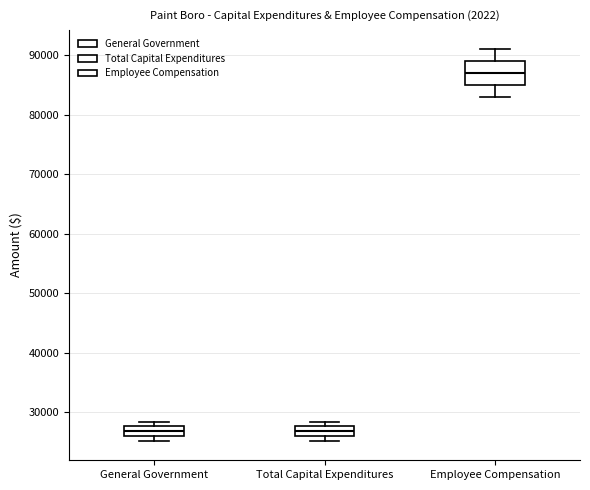

Which box is the tallest, from its lower edge to its upper edge?

Employee Compensation